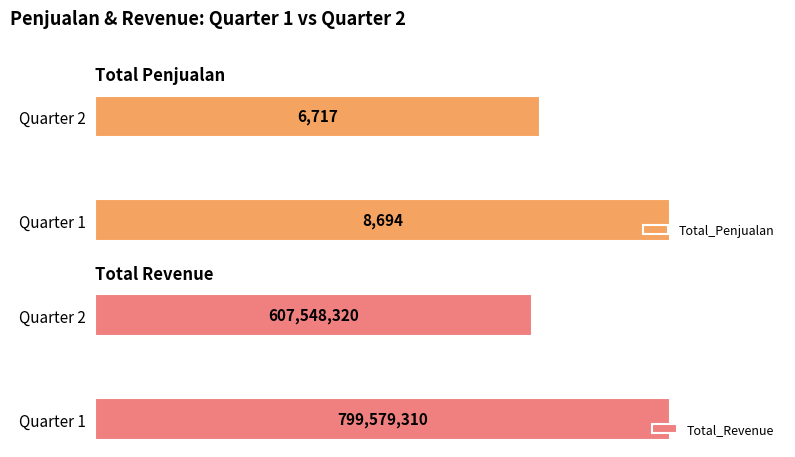

Are the bars grouped side by side (vs. stacked)?

Yes